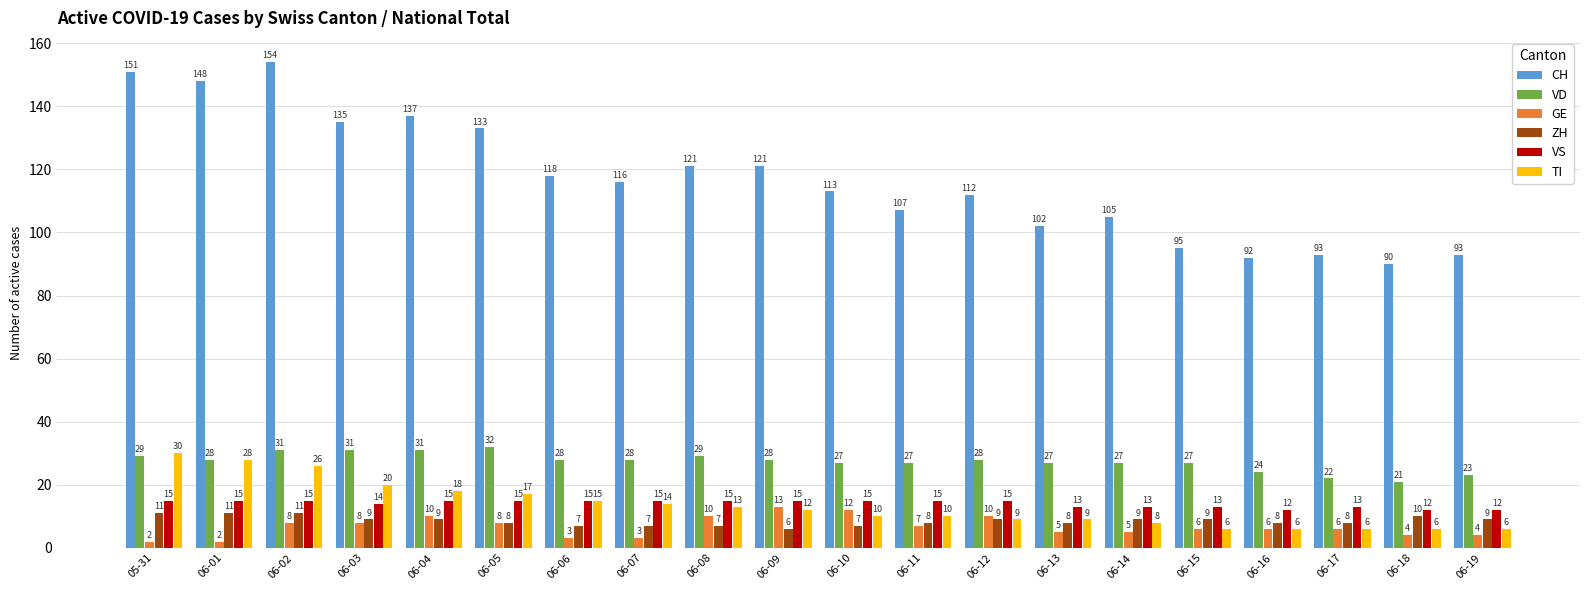

At 06-14, list the series in order from largest to smallest.

CH, VD, VS, ZH, TI, GE